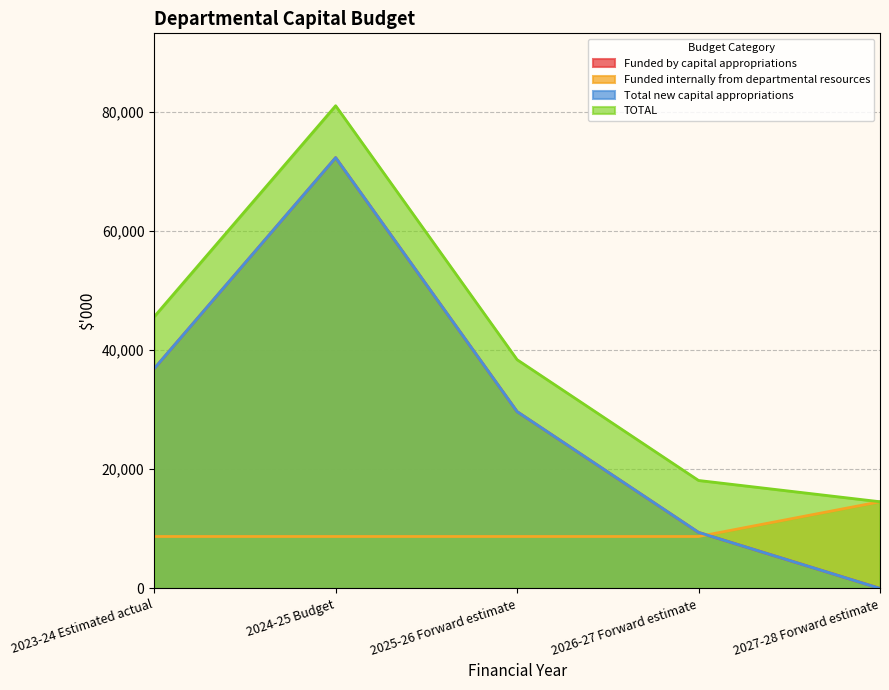

Rank the series at 2023-24 Estimated actual from highest to lowest value.

TOTAL, Funded by capital appropriations, Total new capital appropriations, Funded internally from departmental resources